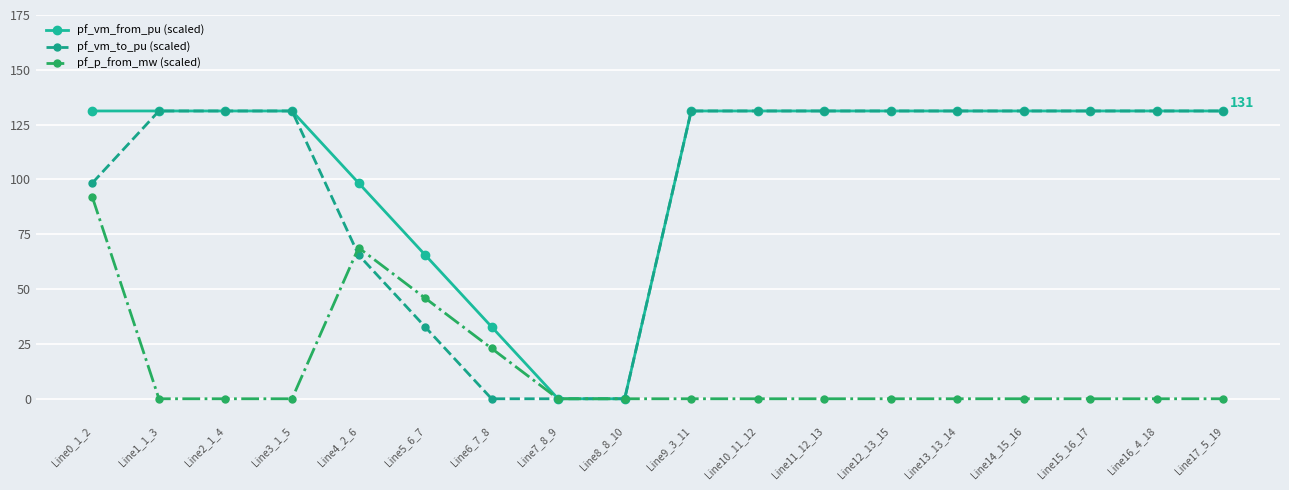

What position from the right is Line4_2_6?

14